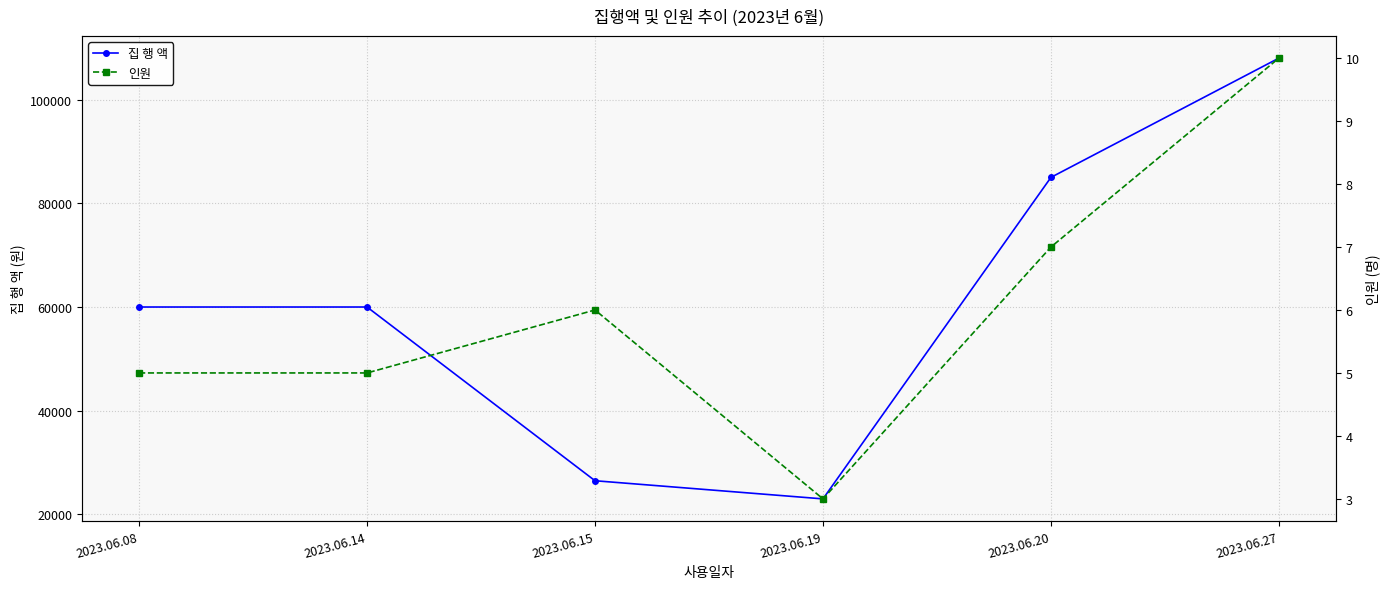

What is the greatest value displayed?

108000